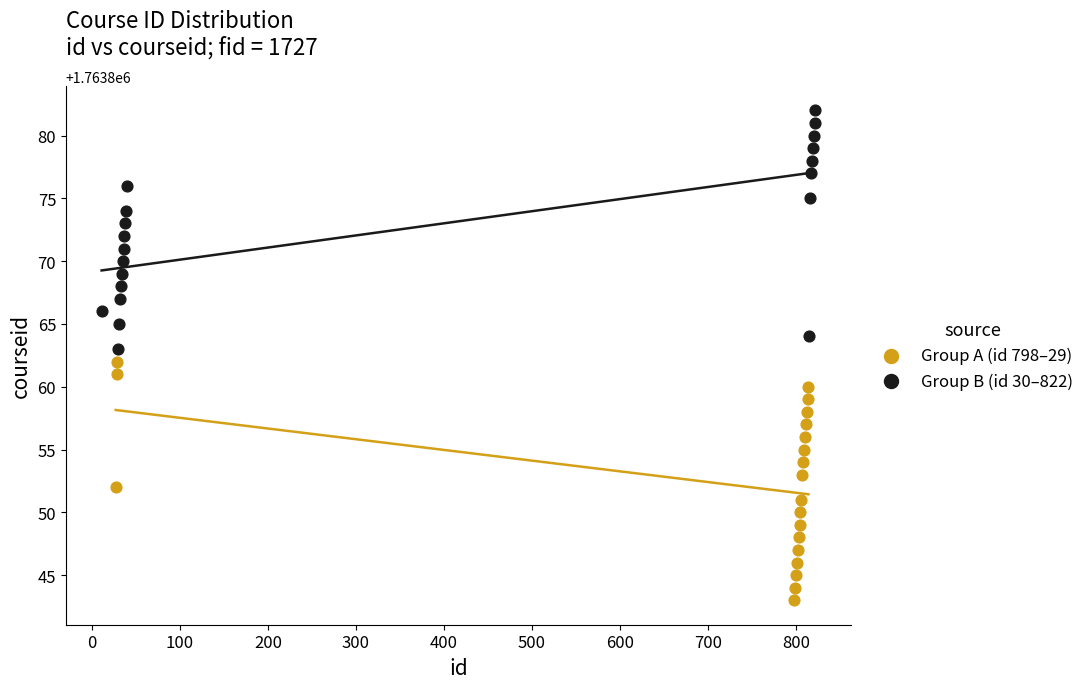

Which series contains the lowest Y value?

Group A (id 798–29)